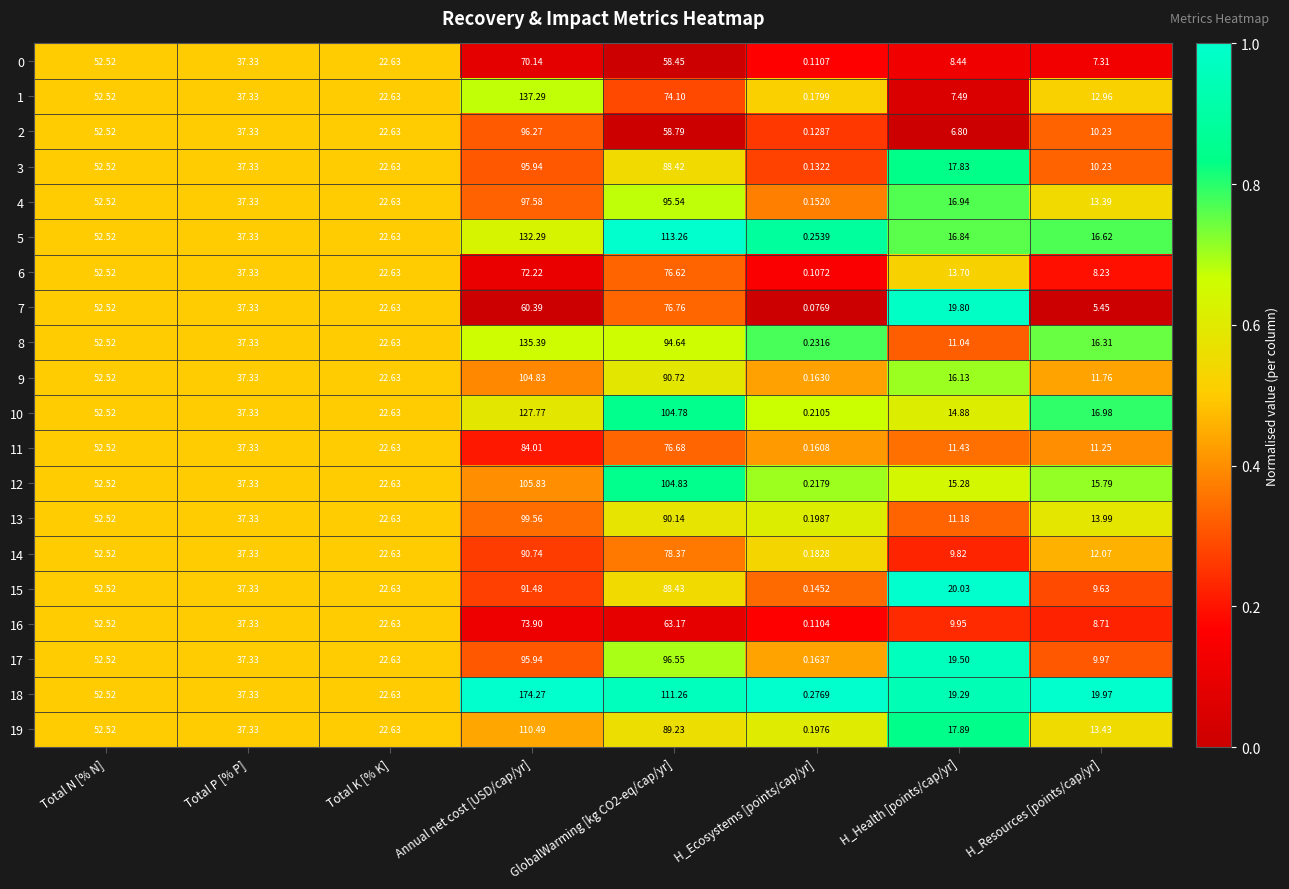

Rank the series by their maximum value, from highest to lowest.

18, 1, 8, 5, 10, 19, 12, 9, 13, 4, 17, 2, 3, 15, 14, 11, 7, 6, 16, 0